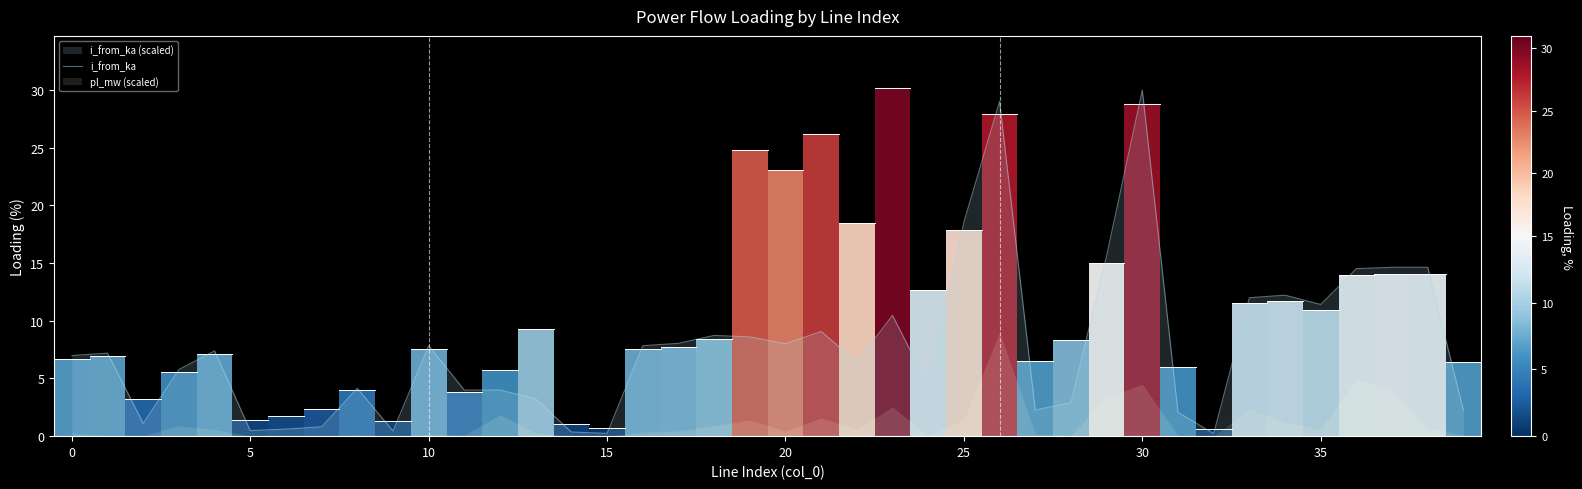

What is the sum of the values at 32 and 25?

18.8